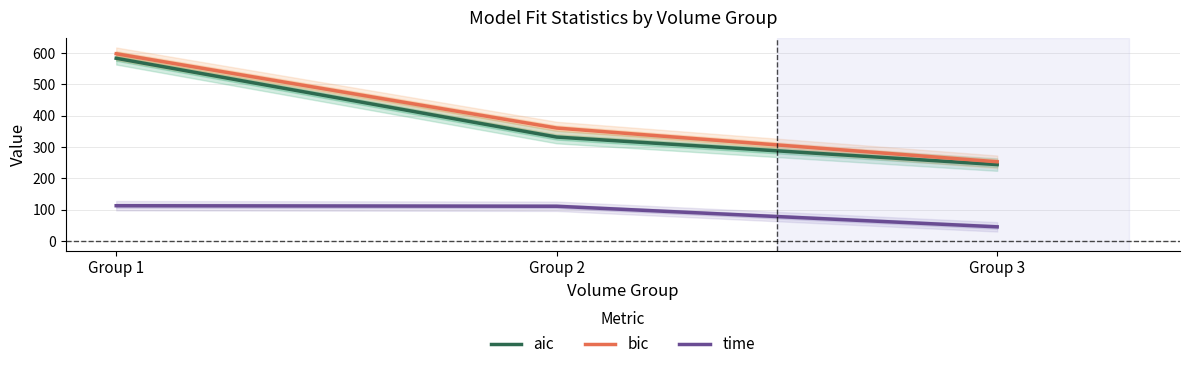

Is it true that bic equals 203.4 at Group 2?

False